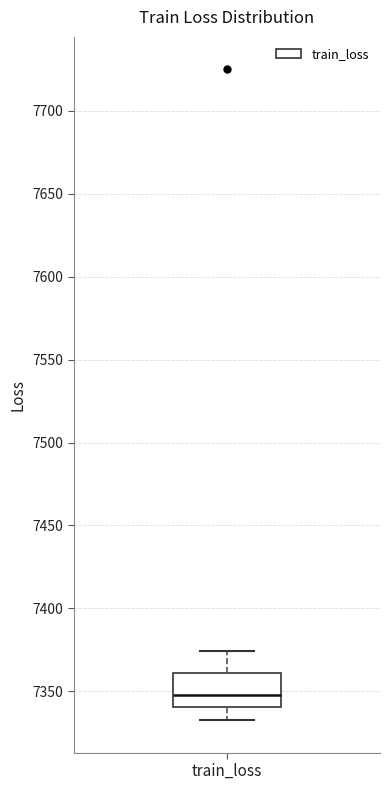

Read this box plot against the y-axis: the position of the median line, the range covered by the box, and the ends of both whiskers. The values are not printed on the chart, so give them approximately, as read against the axis.

median 7350, box 7340 to 7360, whiskers 7335 to 7375